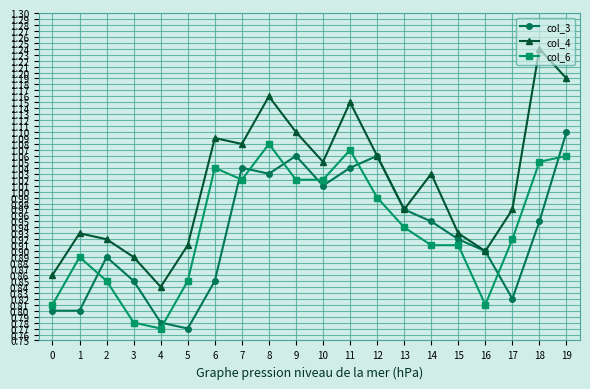

How many distinct data groups are displayed?

3